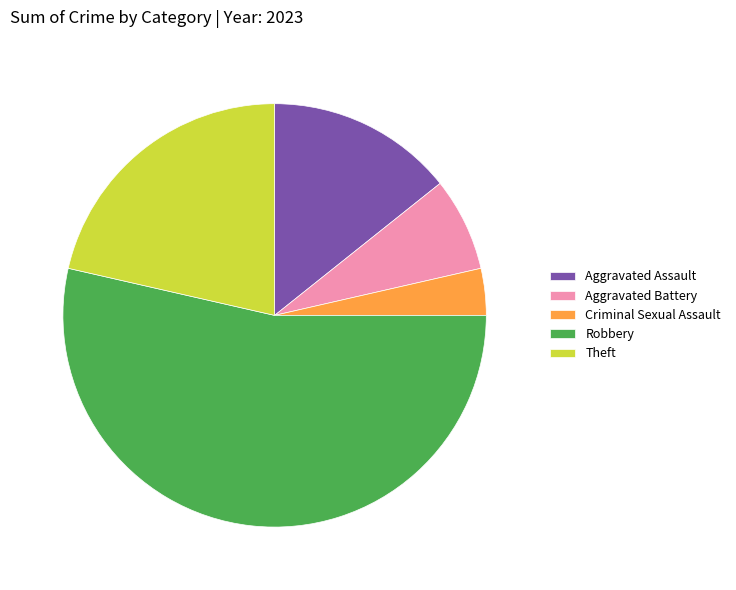

Is it true that Aggravated Battery is 19% of the pie?

False